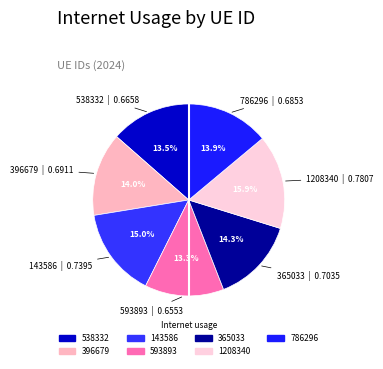

How many slices are in this pie chart?

7